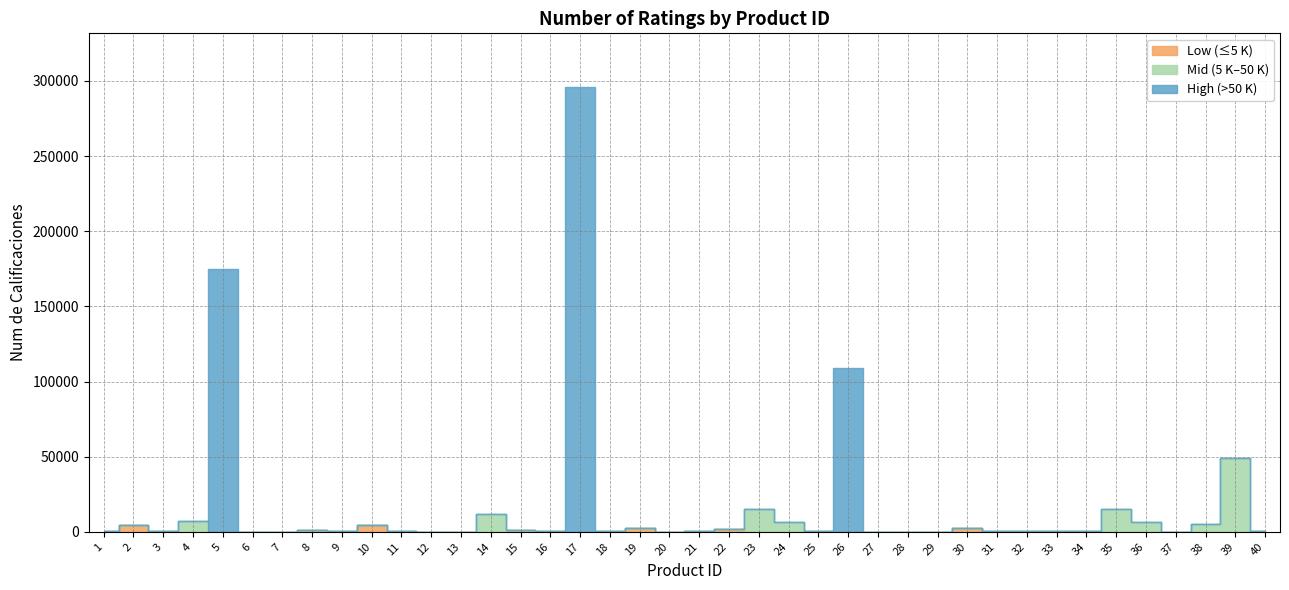

What is the greatest value displayed?

296172